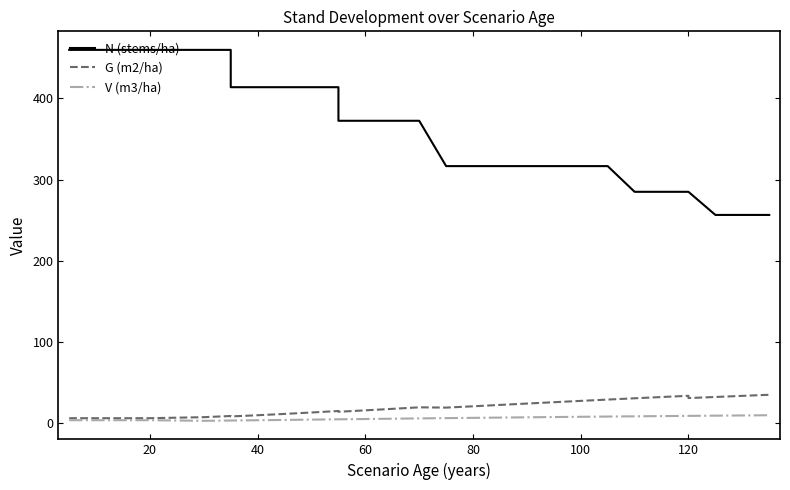

What is the difference between the maximum and minimum values in the N (stems/ha) series?

203.4